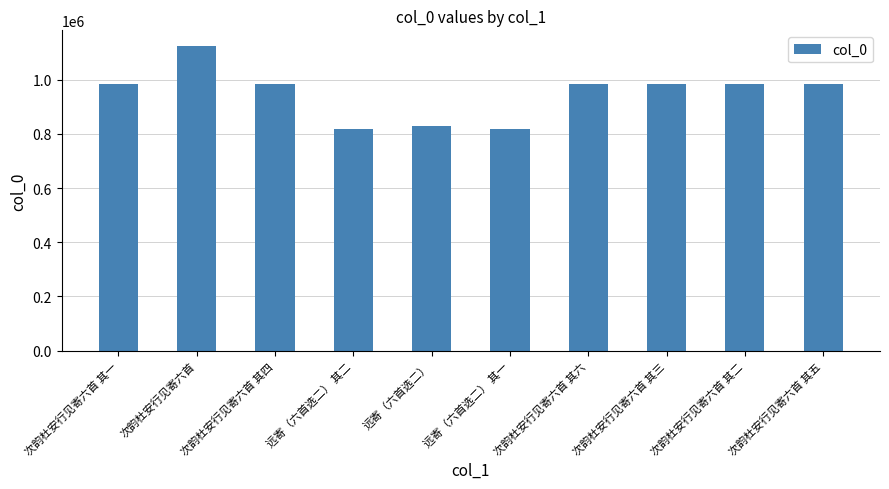

At which label is the value closest to 972485?

次韵杜安行见寄六首 其六